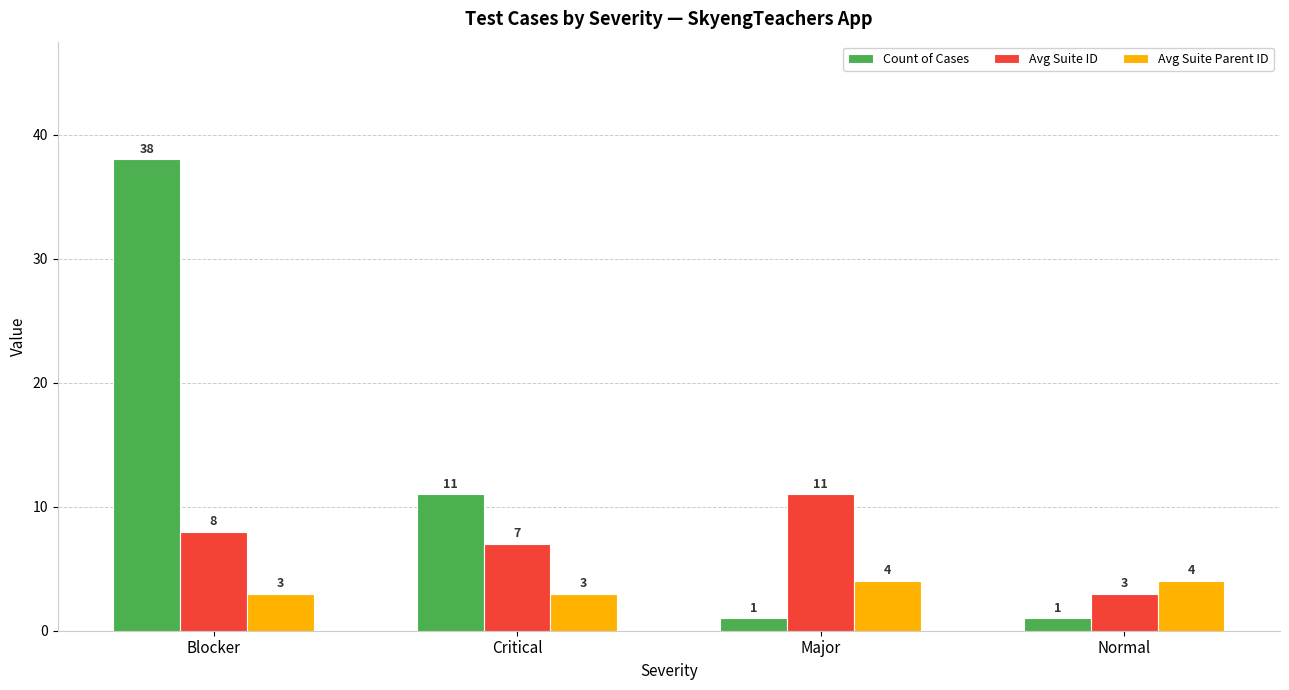

Is the value of Avg Suite Parent ID at Normal greater than the value of Count of Cases at Critical?

No